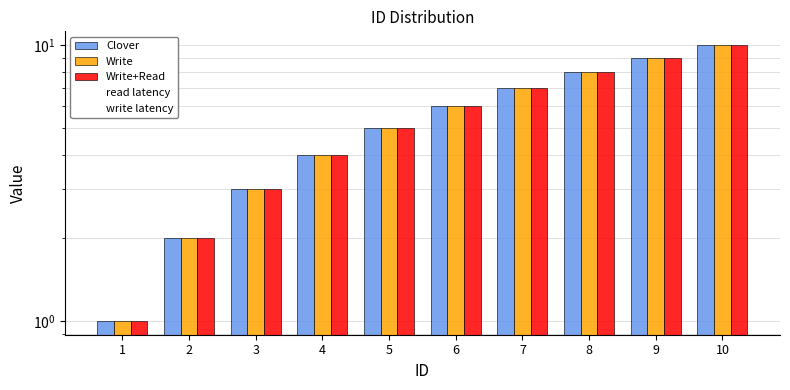

Which series changed the most between 2 and 3?

Clover